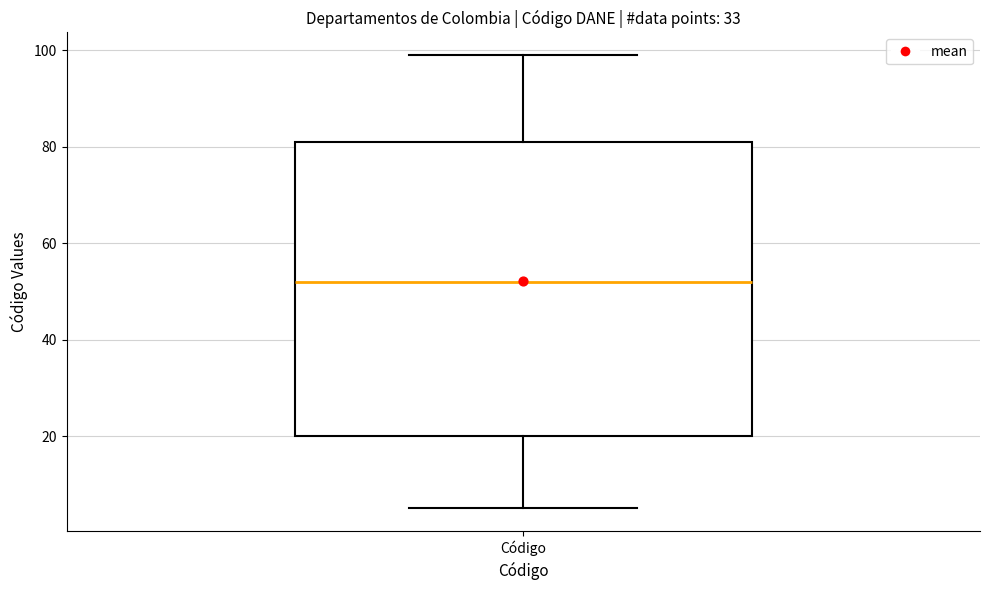

Where does the lower whisker of the box for Código end on the y-axis? The values are not printed on the chart, so give them approximately, as read against the axis.

6